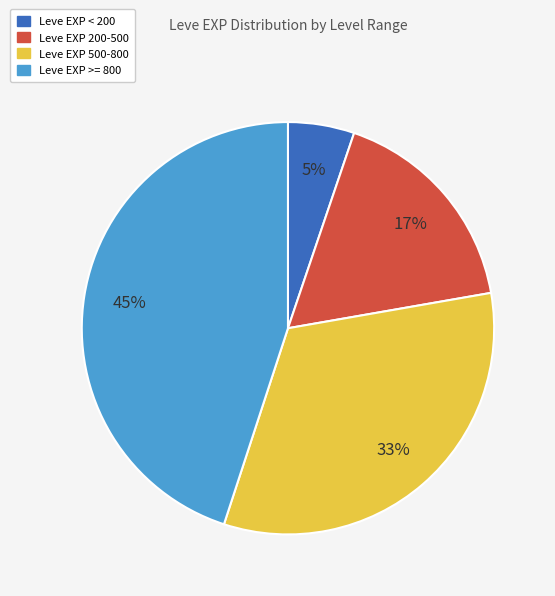

How many slices are in this pie chart?

4